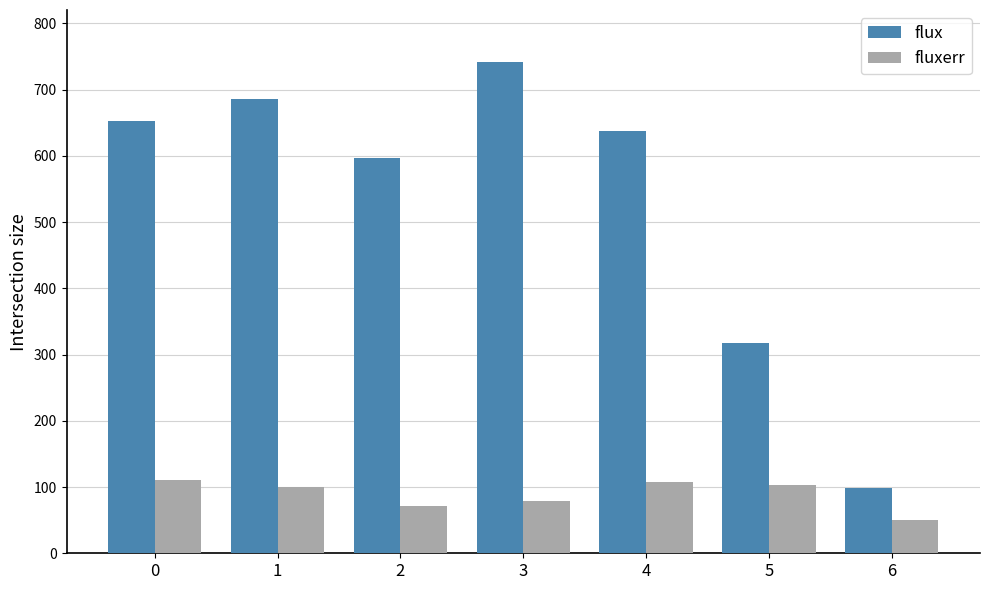

Which category has the lowest value in the fluxerr series?

6